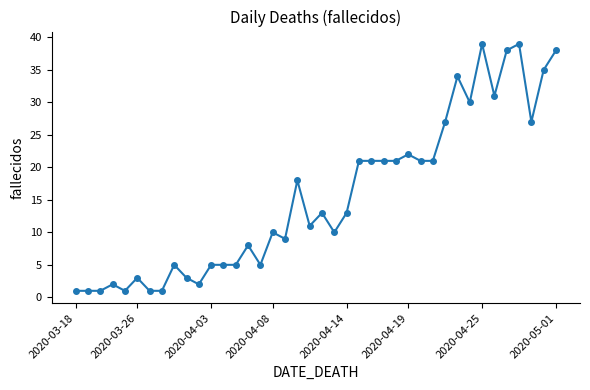

How many values are below 13?

20